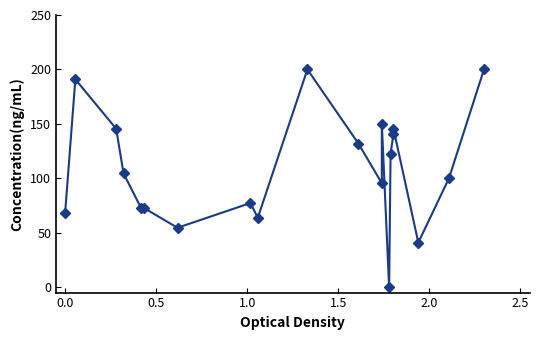

What is the value of the 3rd point from the left?

145.5